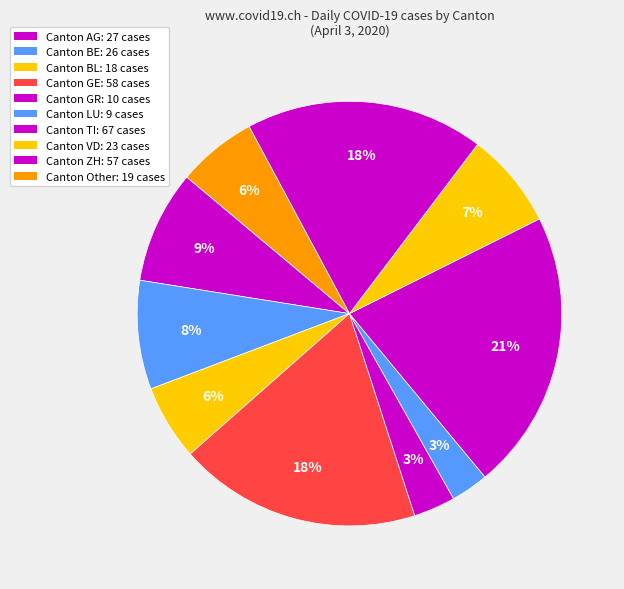

Count the number of slices in the pie.

10